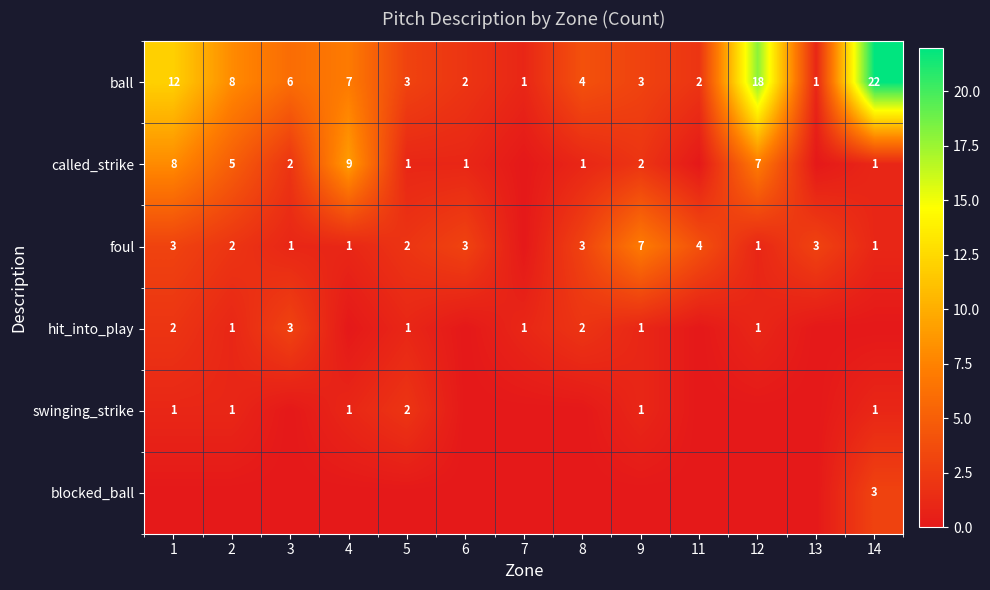

Is it true that ball equals 28 at 12?

False